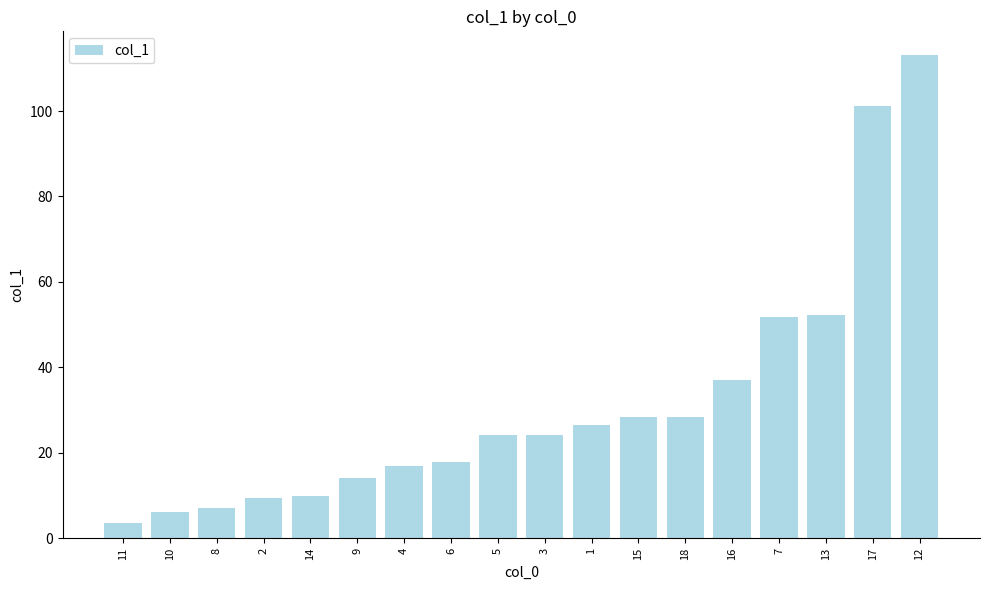

What is the label of the 18th bar from the left?

12